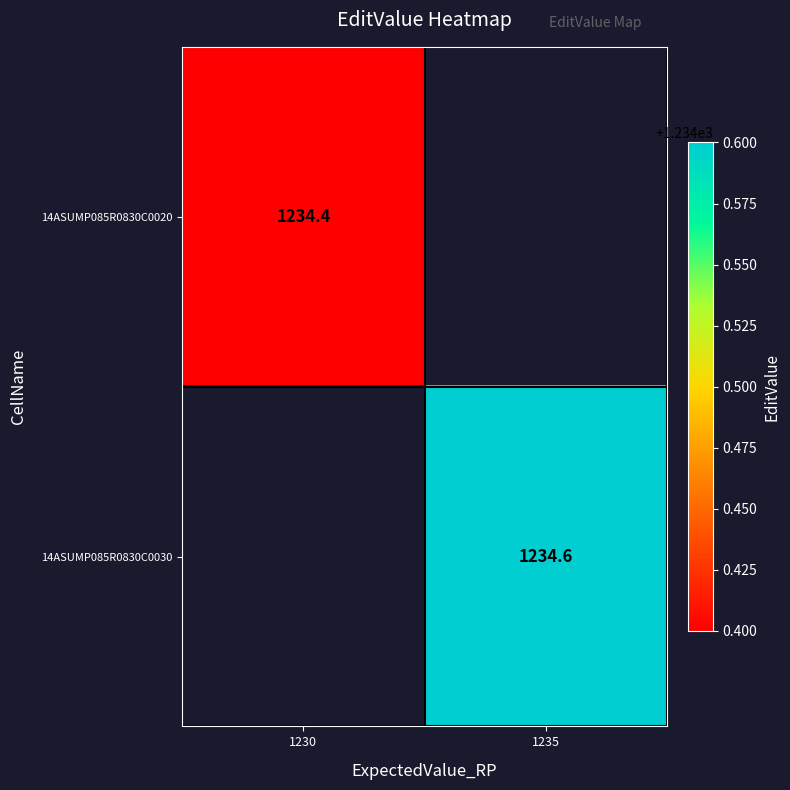

True or false: 14ASUMP085R0830C0020 has a value of 397.4 at 1230.

False